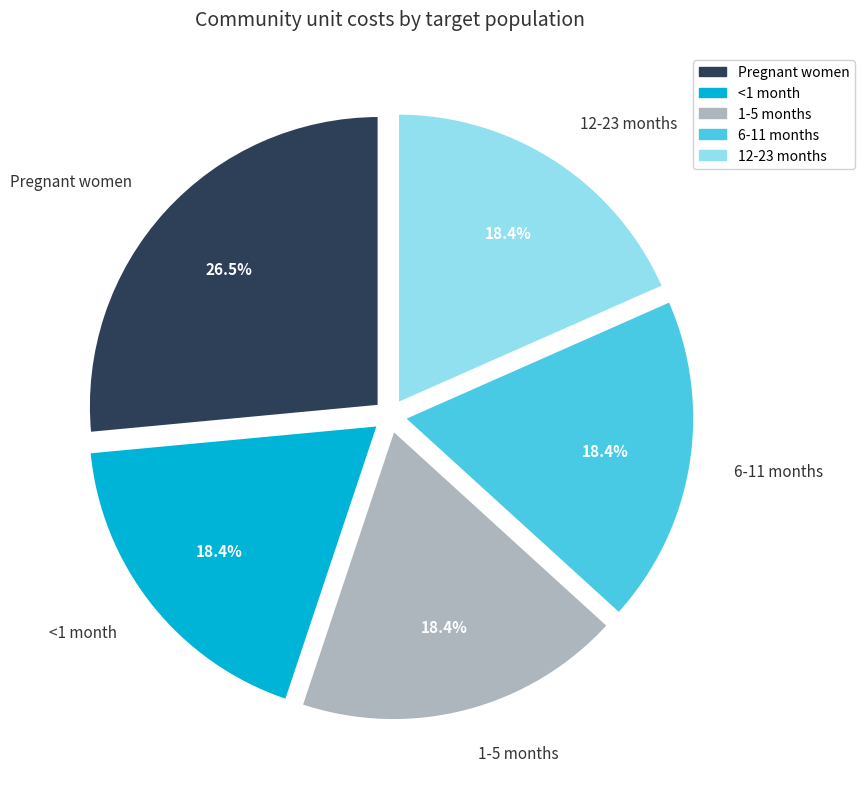

To the nearest percent, what is the difference between the Pregnant women and <1 month slice percentages?

8%